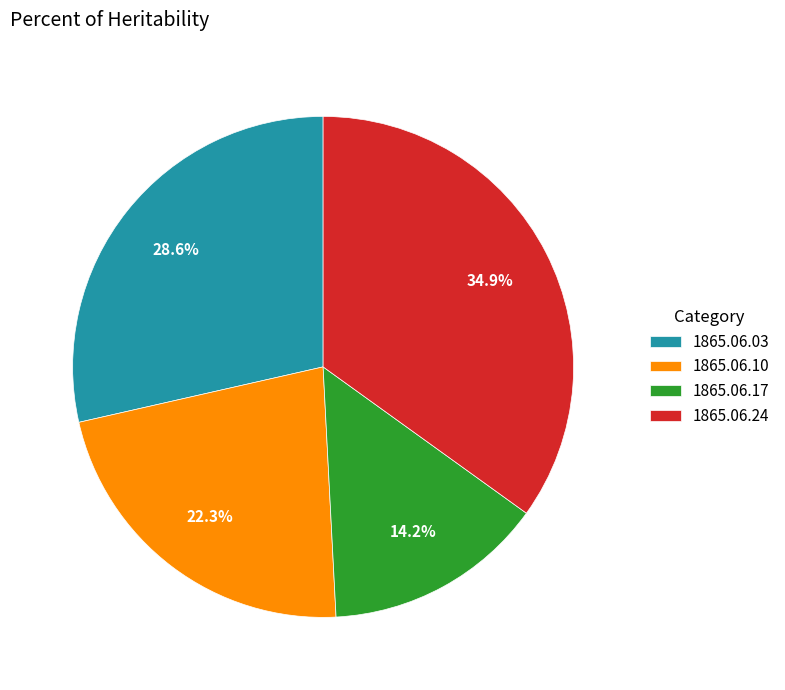

What percentage is NOT represented by 1865.06.03?

71.4%